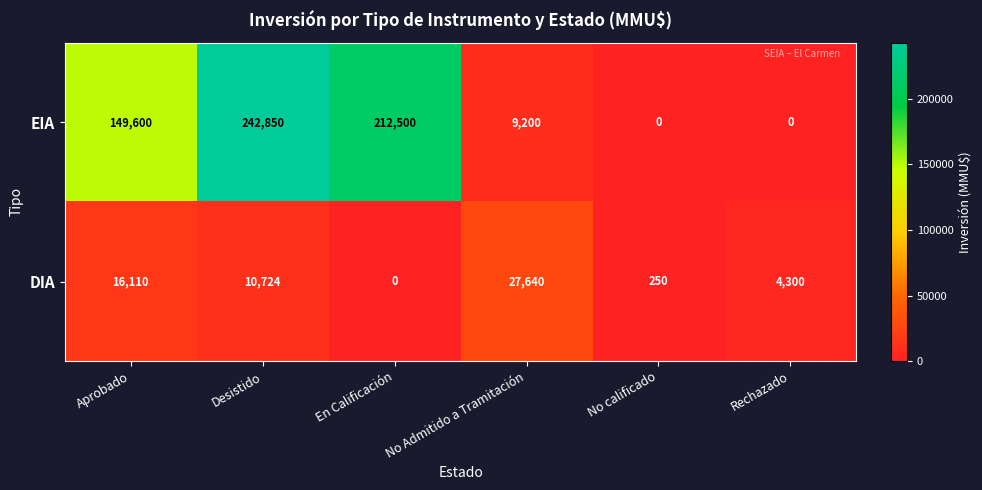

How many series are shown in this chart?

2